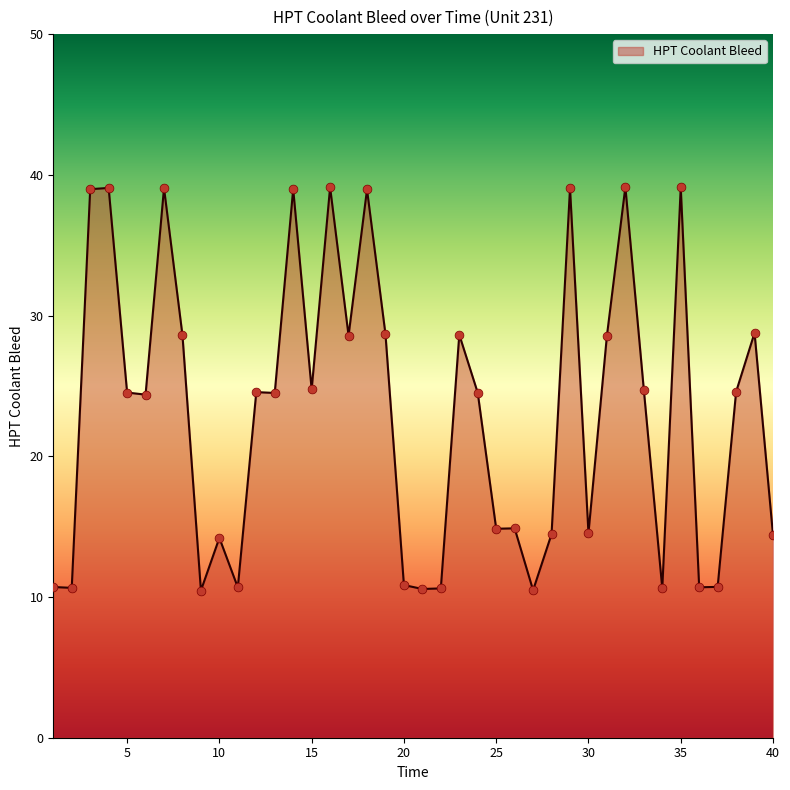

What is the minimum value shown in the chart?

10.5